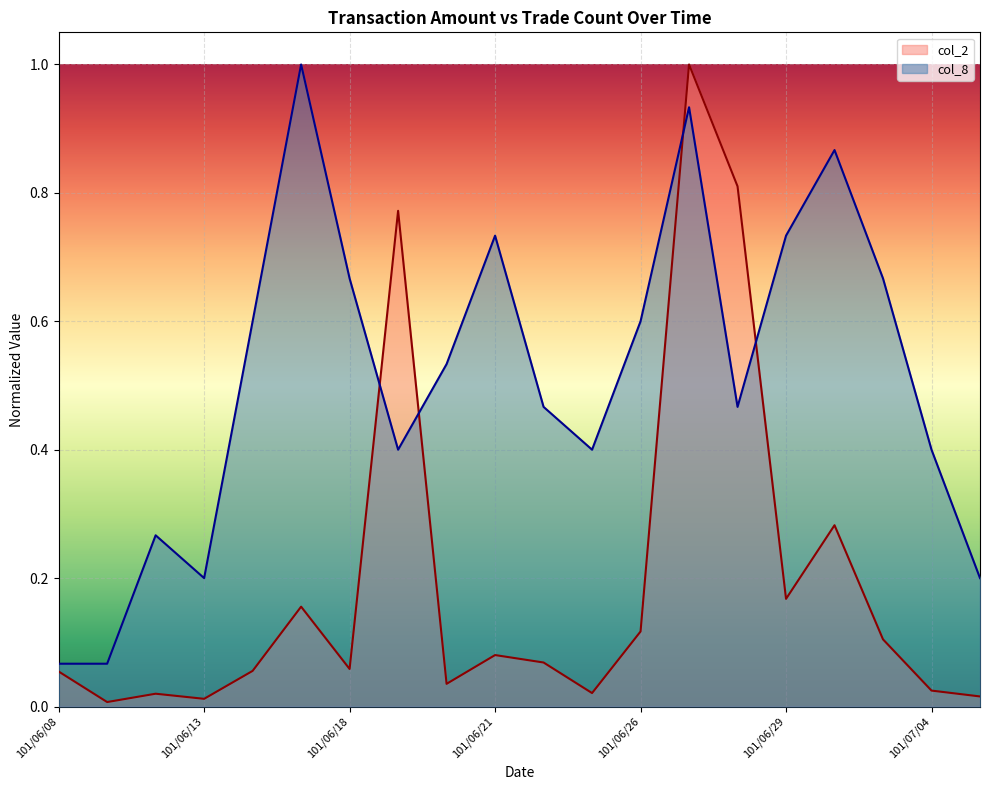

Which series has the largest total across all categories?

col_8